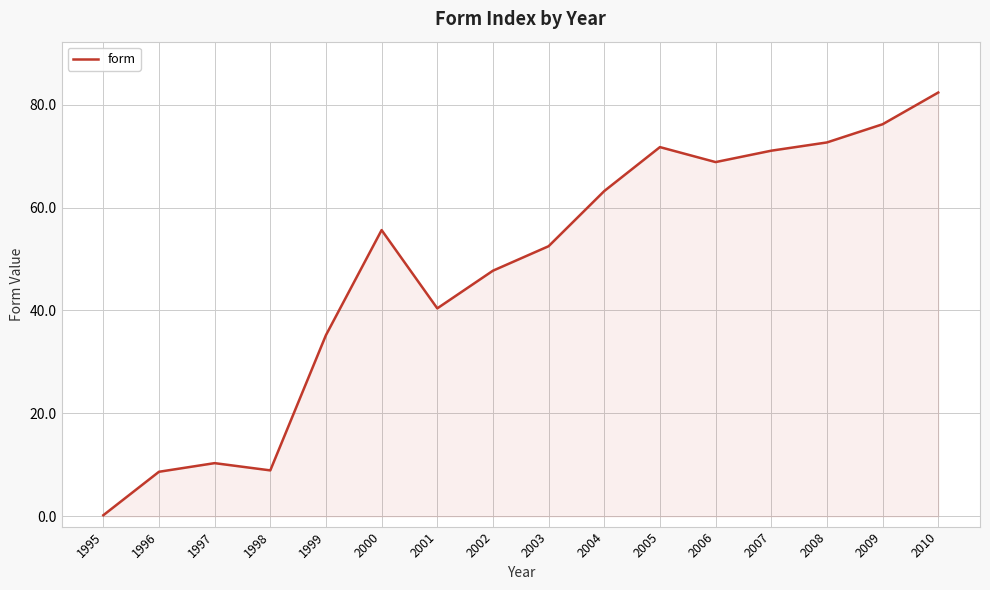

Which has a higher value, 2001 or 2005?

2005